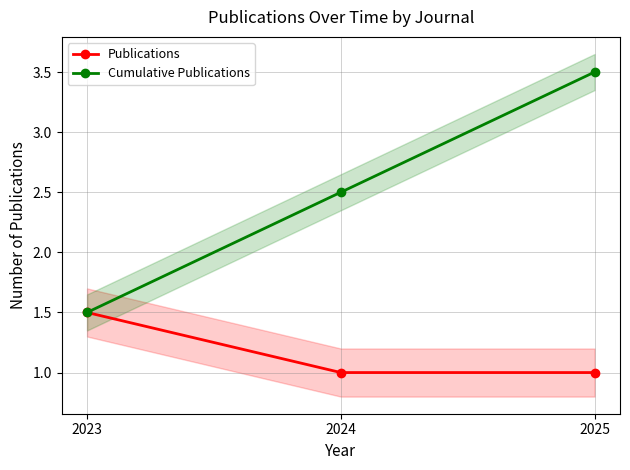

Read the Publications value at 2024.

1.0